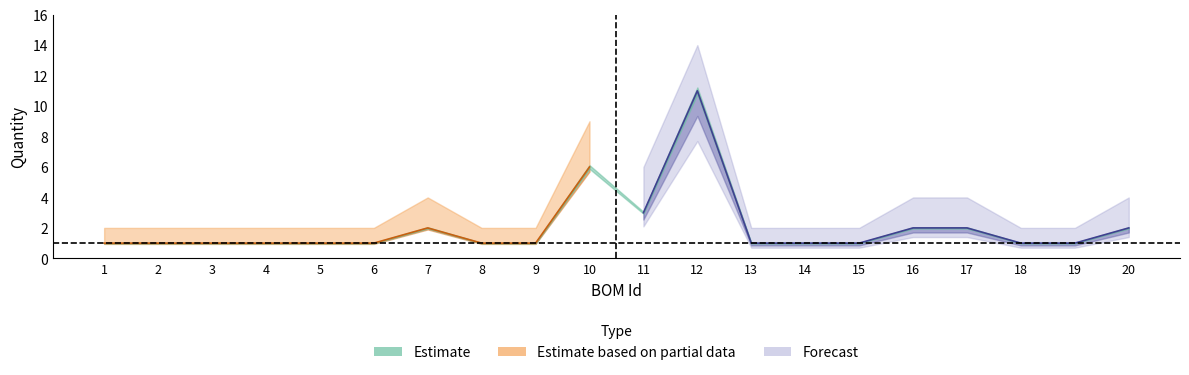

How many data points does each series have?

20